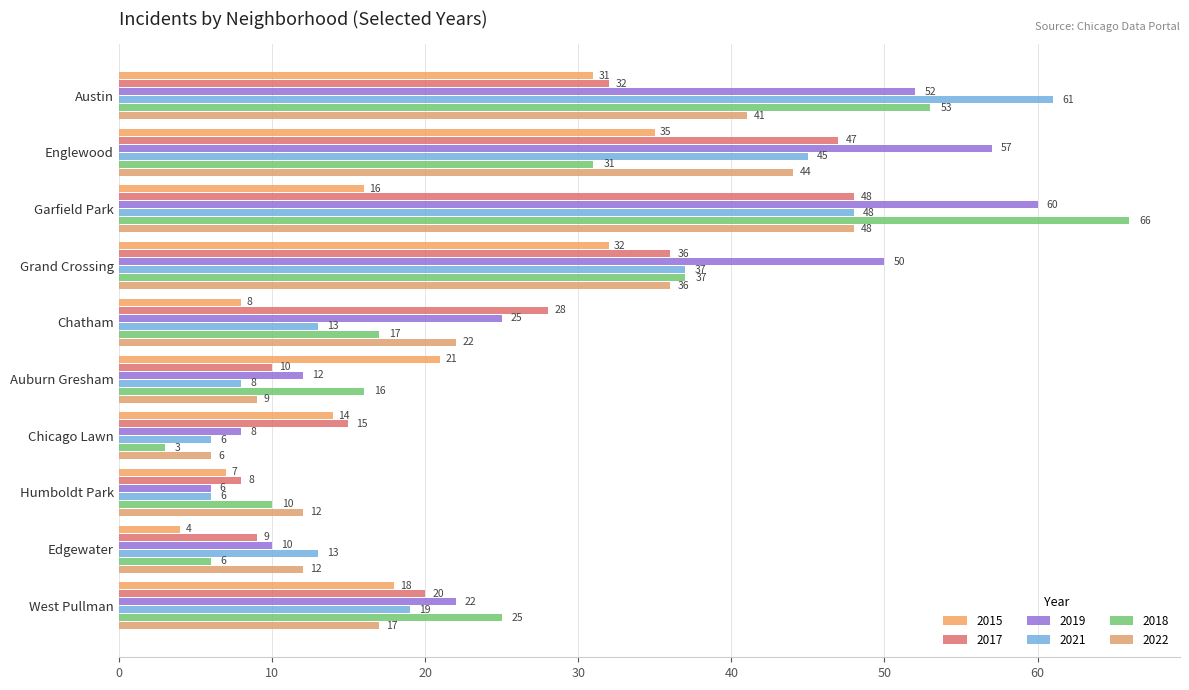

How many series are shown in this chart?

6